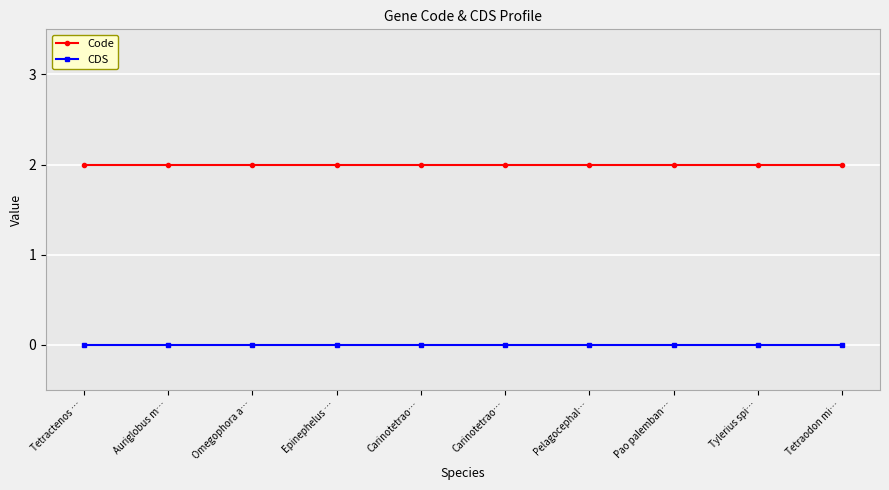

Reading right to left, transcribe all the data shown in this chart.

Code: 2	2	2	2	2	2	2	2	2	2
CDS: 0	0	0	0	0	0	0	0	0	0